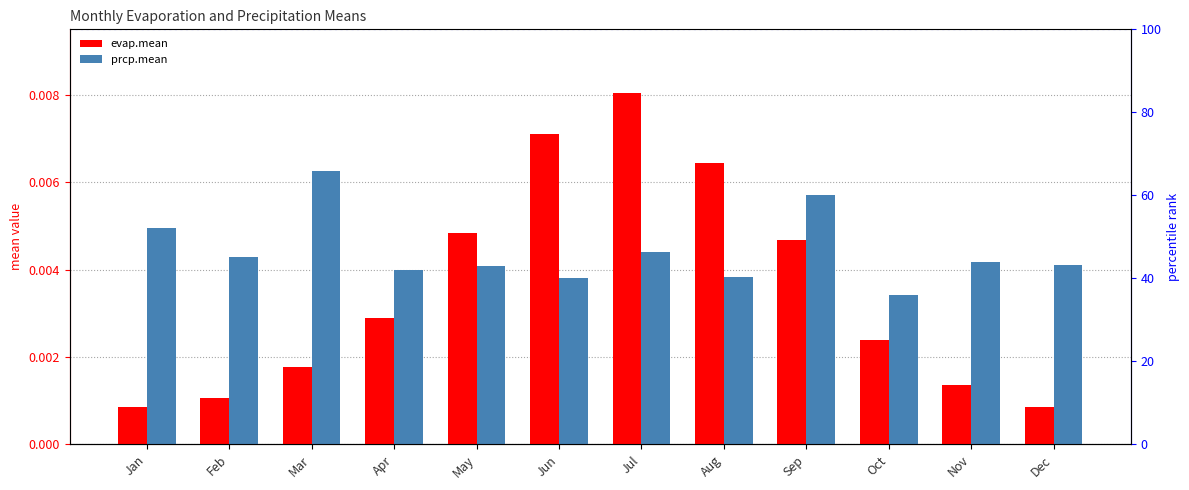

The value of evap.mean at Aug is 0.0. True or false?

True